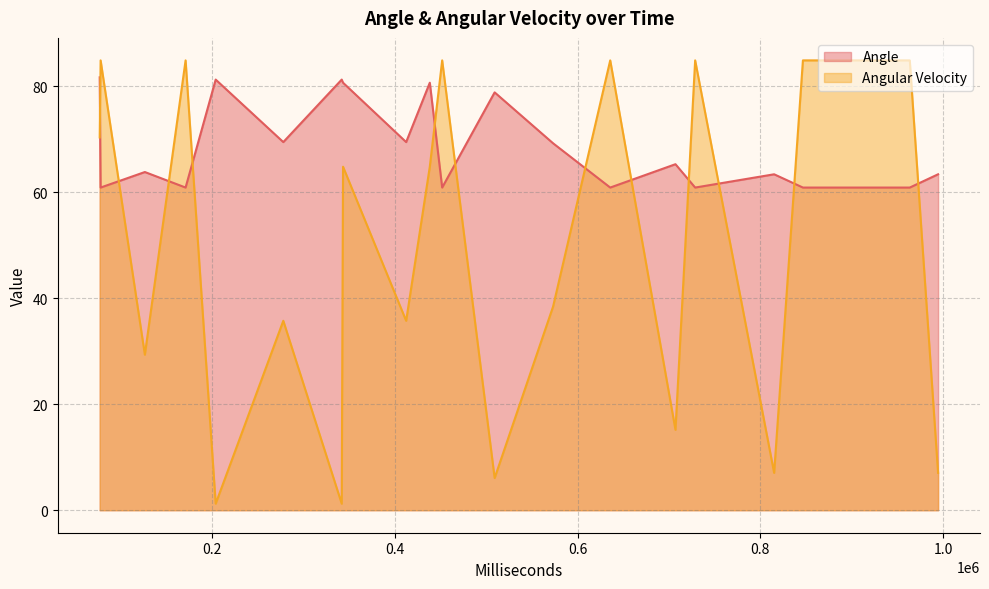

List the series in order of their overall mean, highest first.

Angle, Angular Velocity